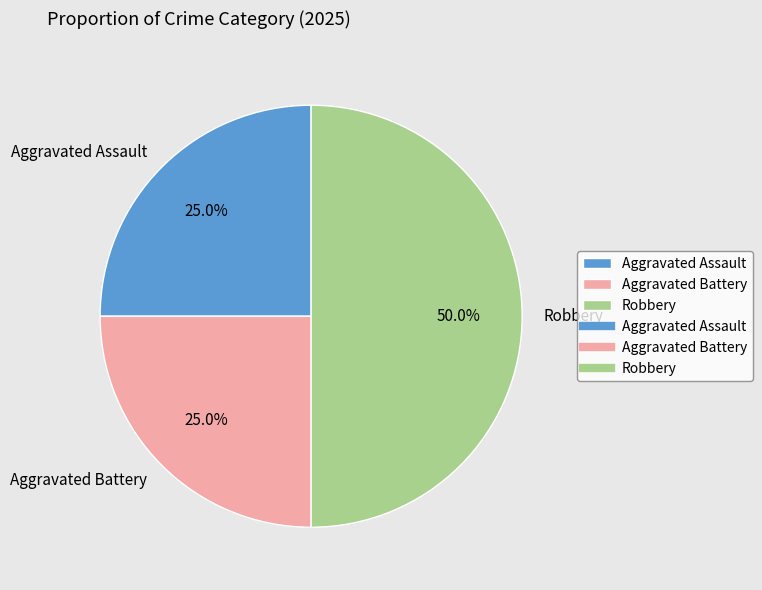

Is Aggravated Battery the majority of the pie?

No